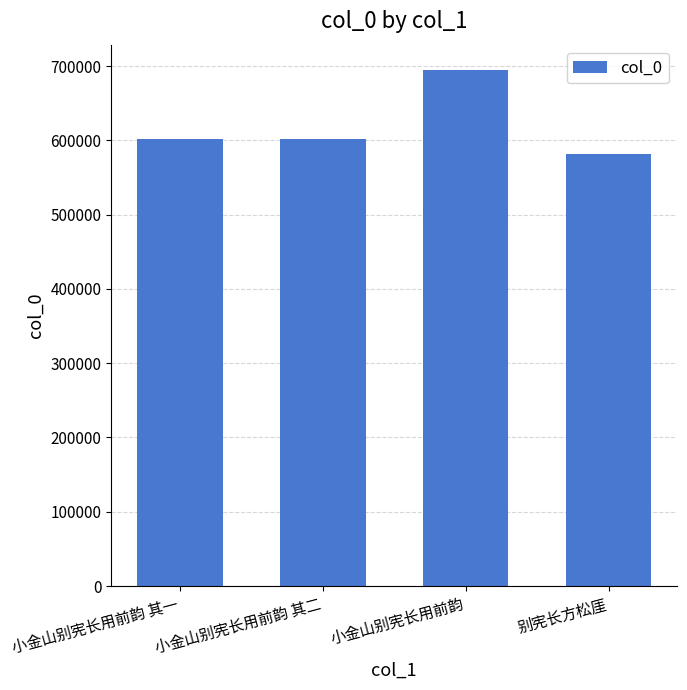

Which category has the lowest value across all series?

别宪长方松厓